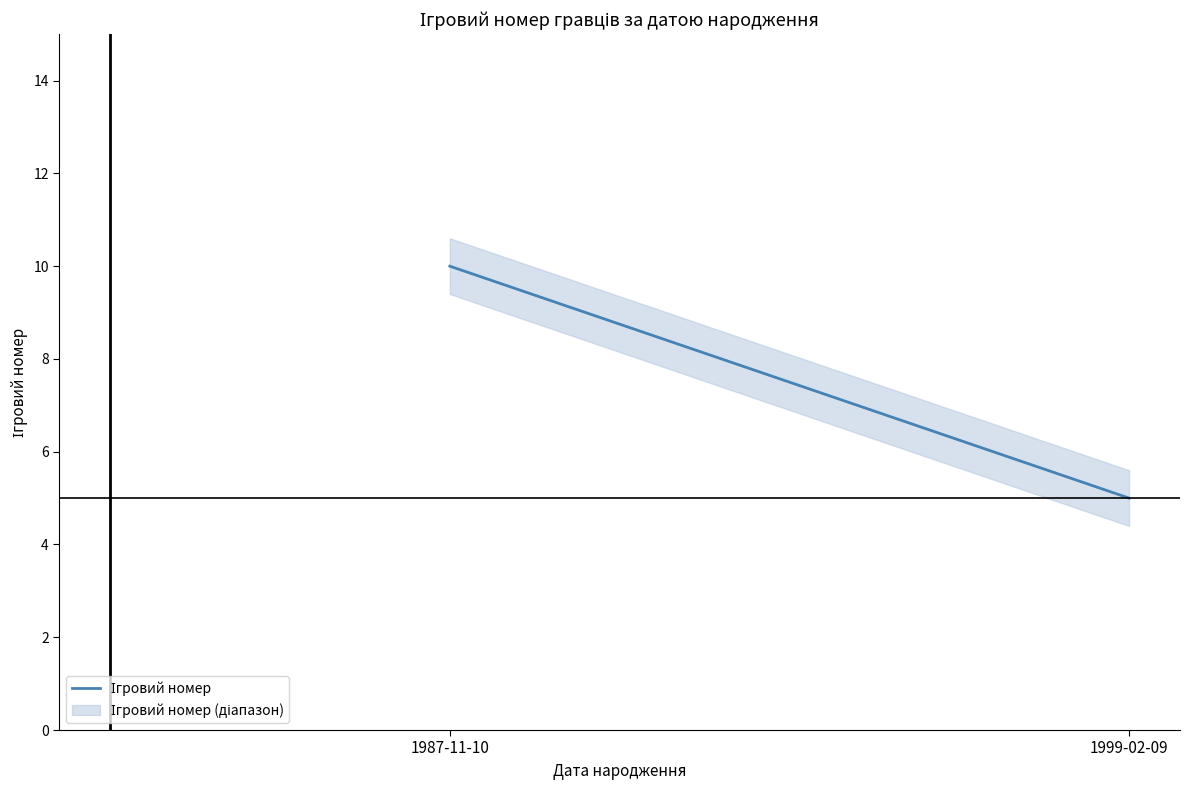

Does the chart display data point markers on the line(s)?

No